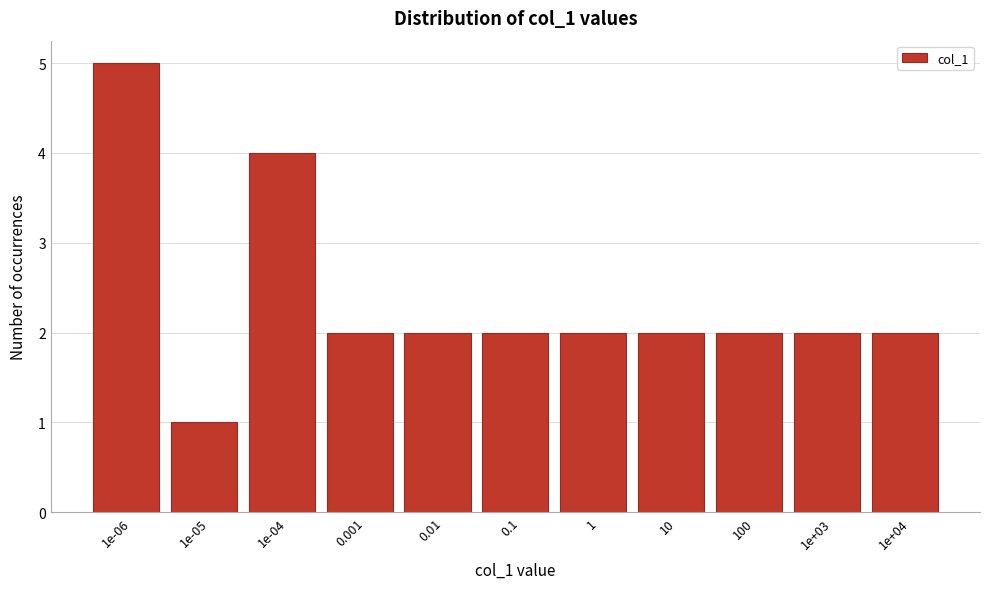

Reading left to right, transcribe all the data shown in this chart.

5	1	4	2	2	2	2	2	2	2	2